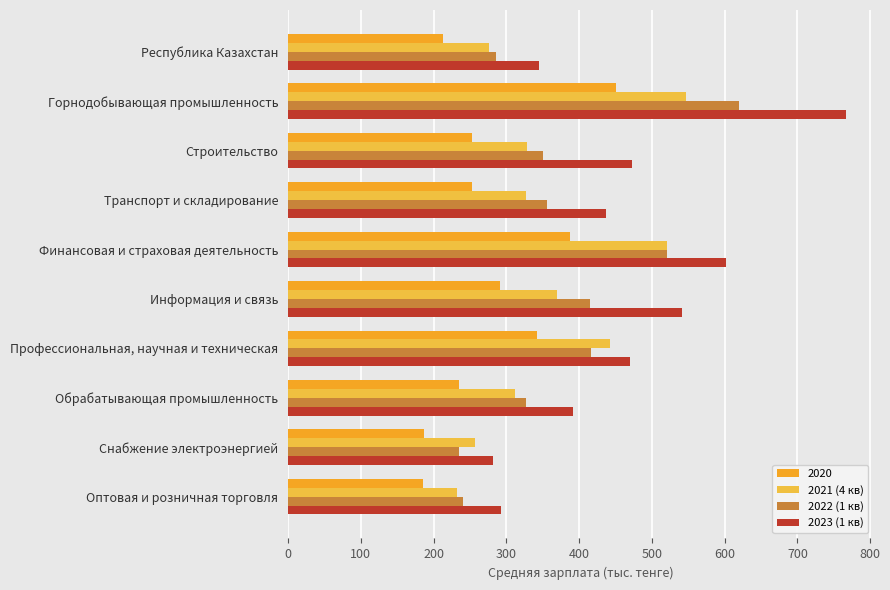

What is the greatest value displayed?

766.6